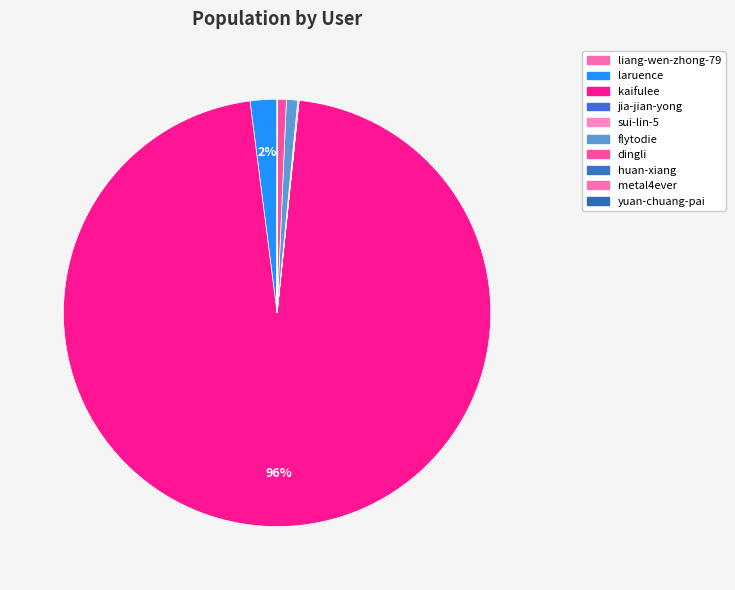

What percentage is NOT represented by yuan-chuang-pai?

100.0%